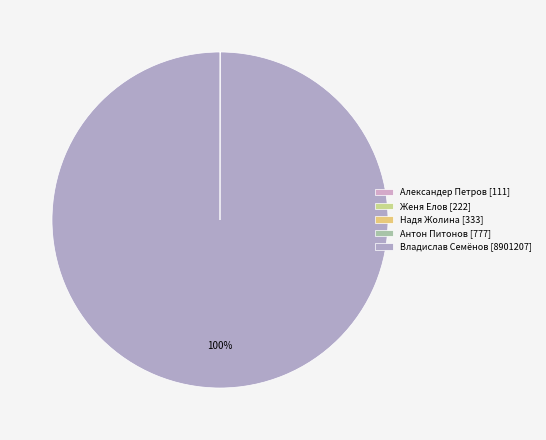

Which category has the biggest portion of the pie?

Владислав Семёнов